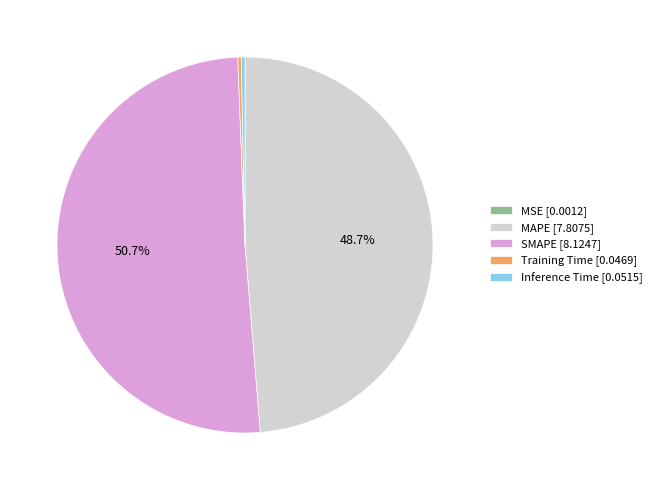

Between MAPE [7.8075] and Inference Time [0.0515], which is larger?

MAPE [7.8075]